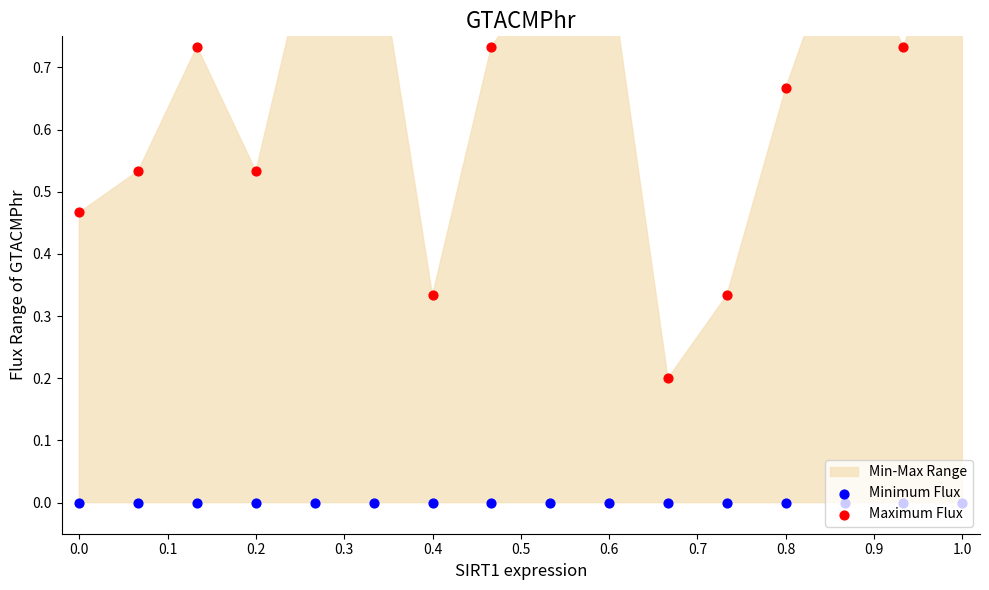

What is the total value across all series at 0.4?

0.3